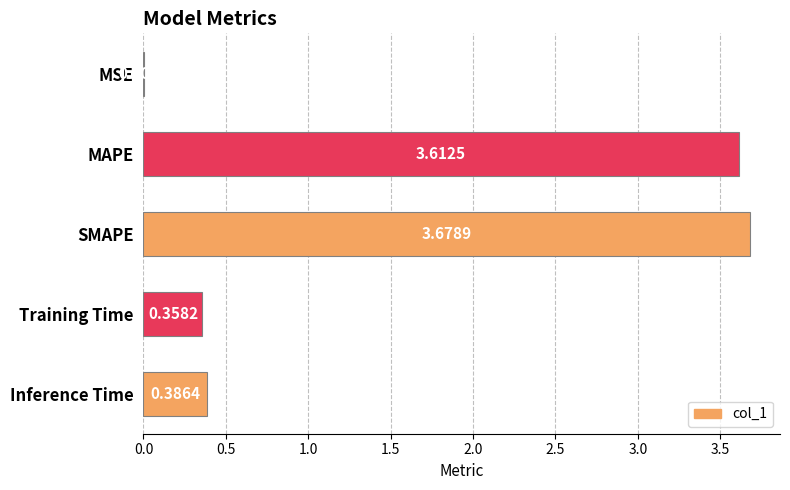

At which category does the chart reach its peak across all series?

SMAPE